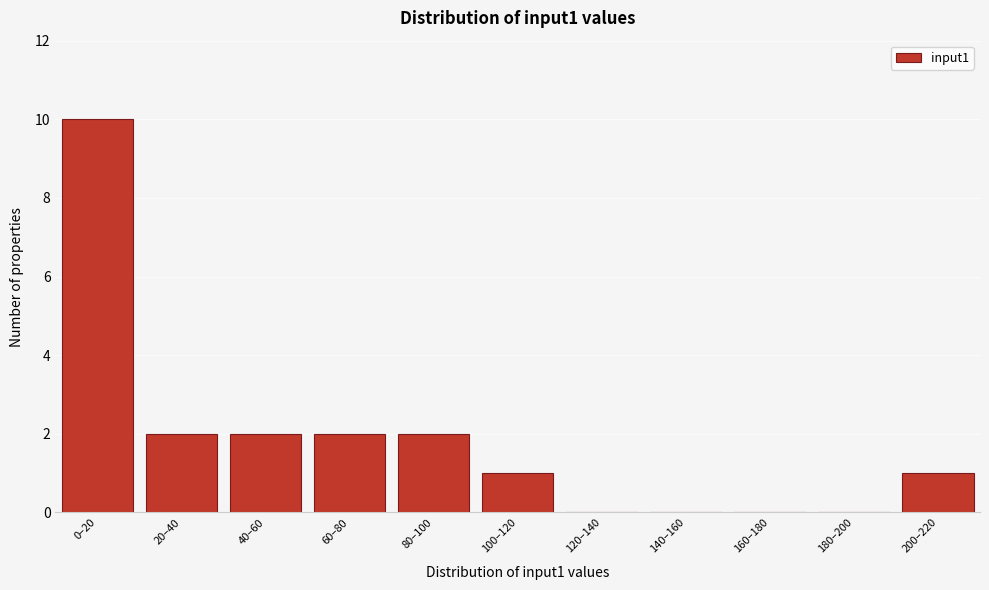

Reading left to right, transcribe all the data shown in this chart.

0–20=10	20–40=2	40–60=2	60–80=2	80–100=2	100–120=1	120–140=0	140–160=0	160–180=0	180–200=0	200–220=1